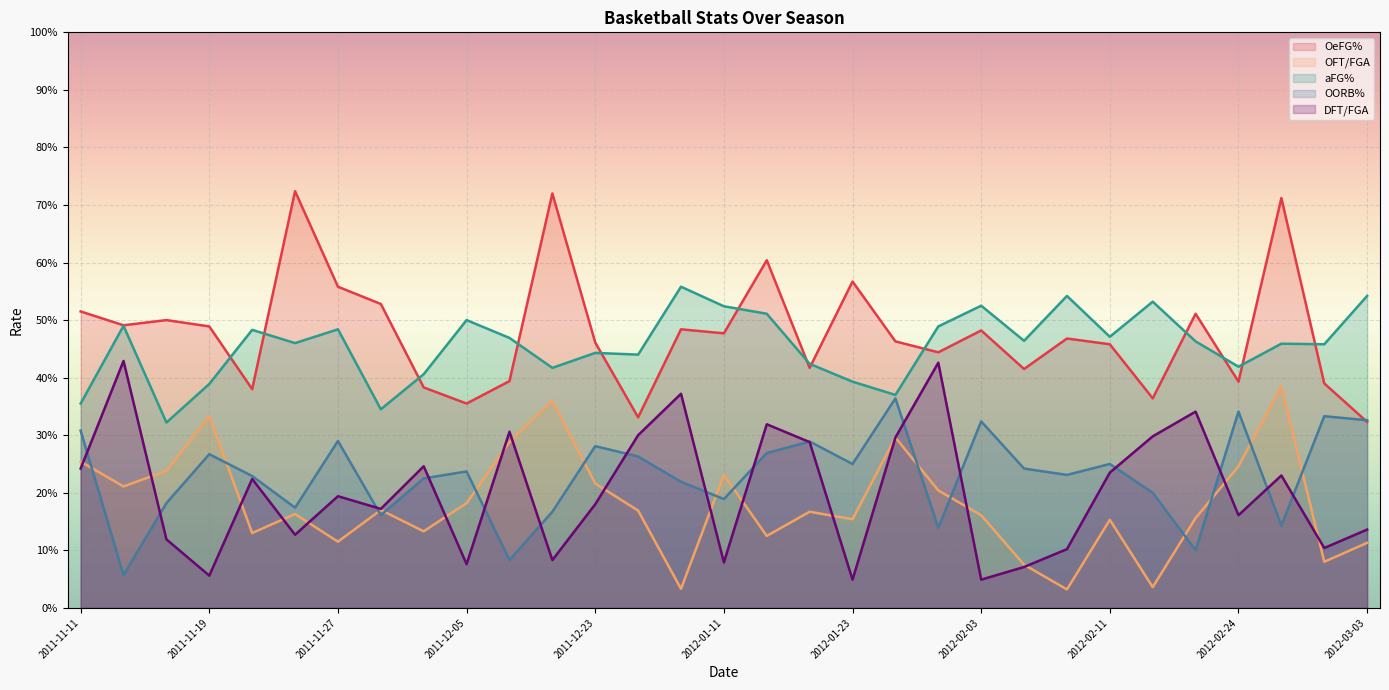

What is the label of the 22nd point from the right?

2011-12-05